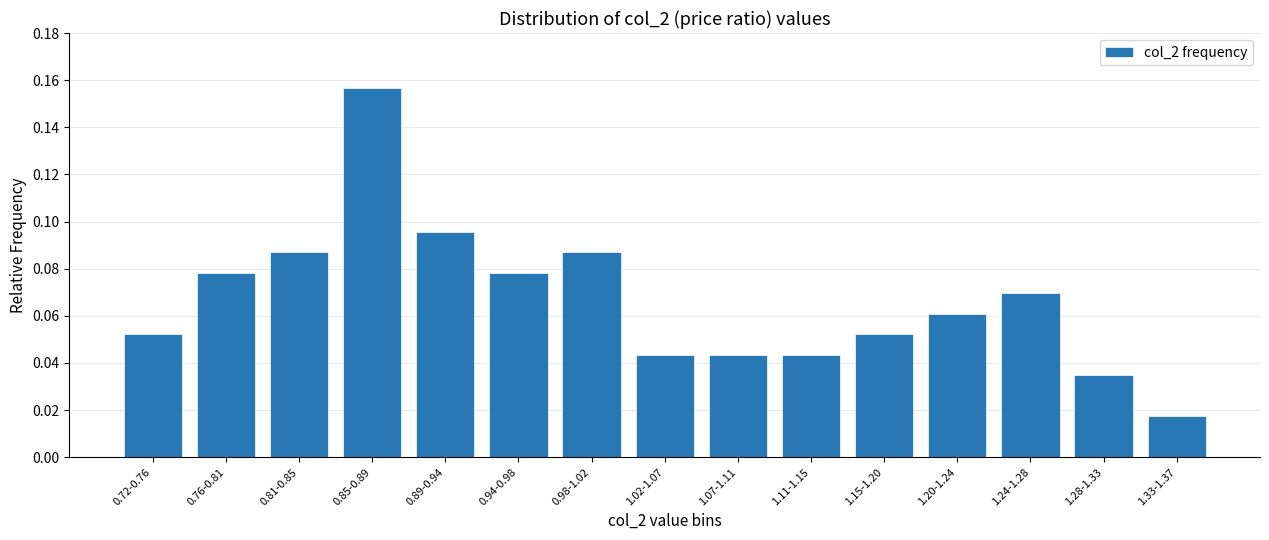

Is it true that the value at 0.81-0.85 is 0.0?

False